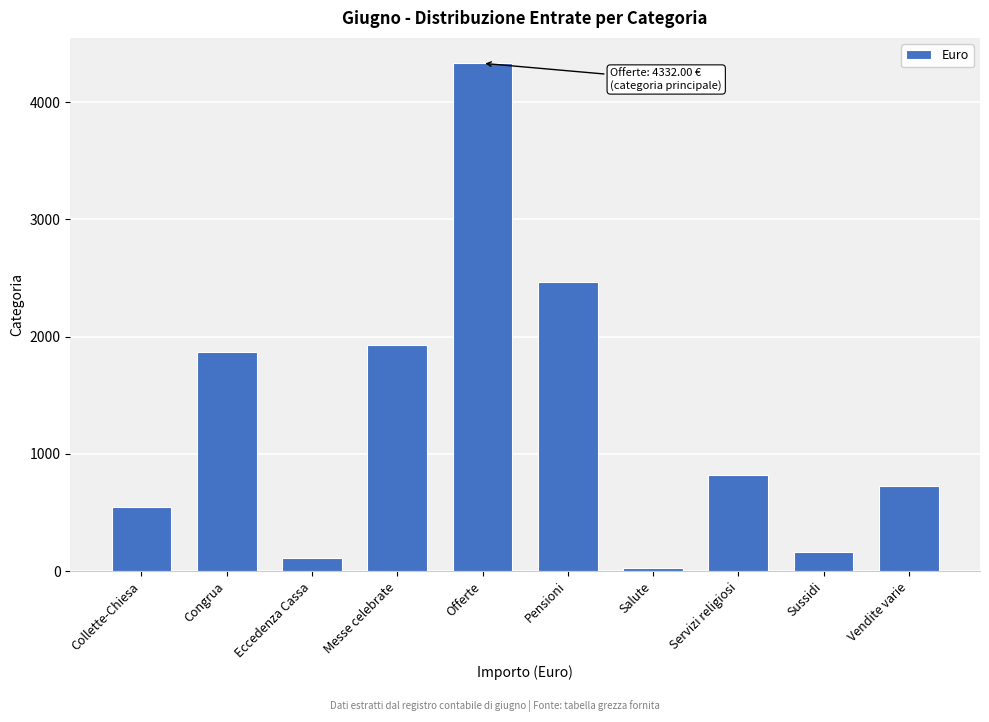

What is the ratio of the value at Offerte to the value at Messe celebrate?

2.2